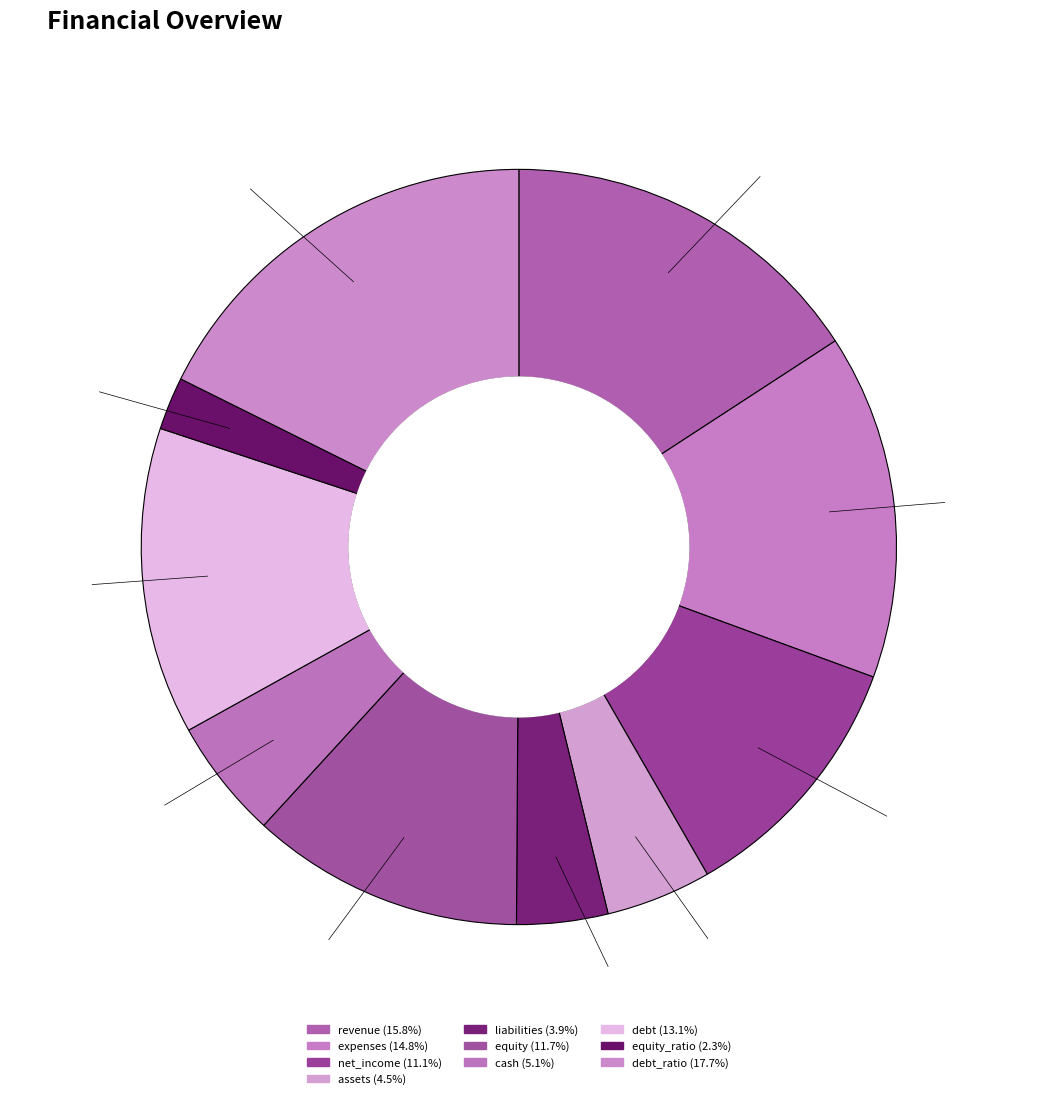

To the nearest percent, what portion does equity represent?

12%